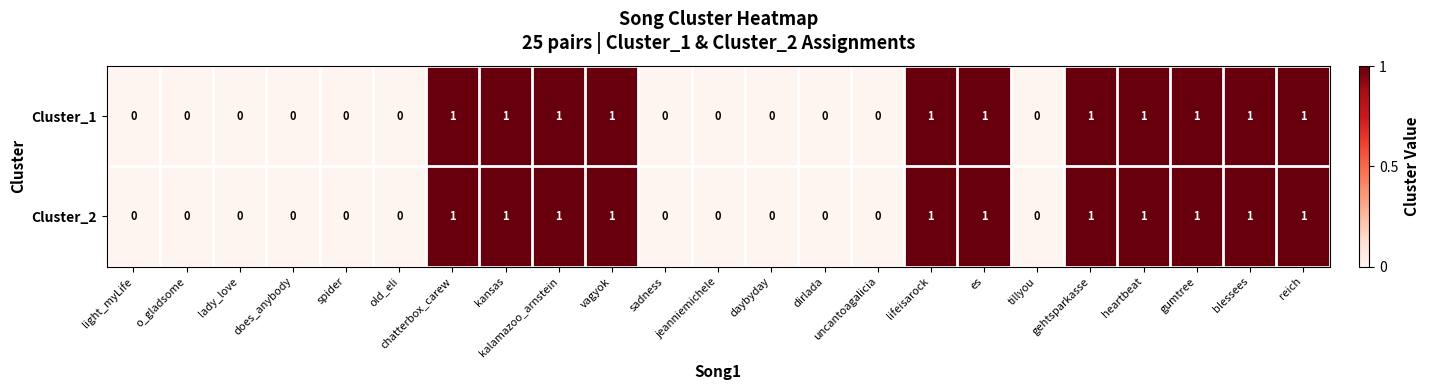

Is the value of Cluster_1 at old_eli greater than the value of Cluster_2 at chatterbox_carew?

No